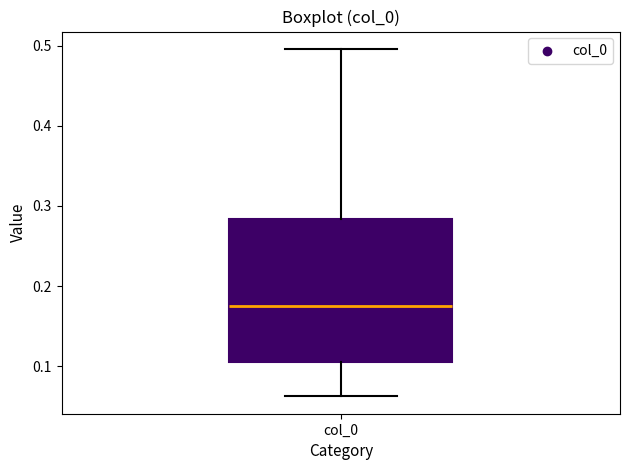

Where does the lower whisker of the box for col_0 end on the y-axis? The values are not printed on the chart, so give them approximately, as read against the axis.

0.06